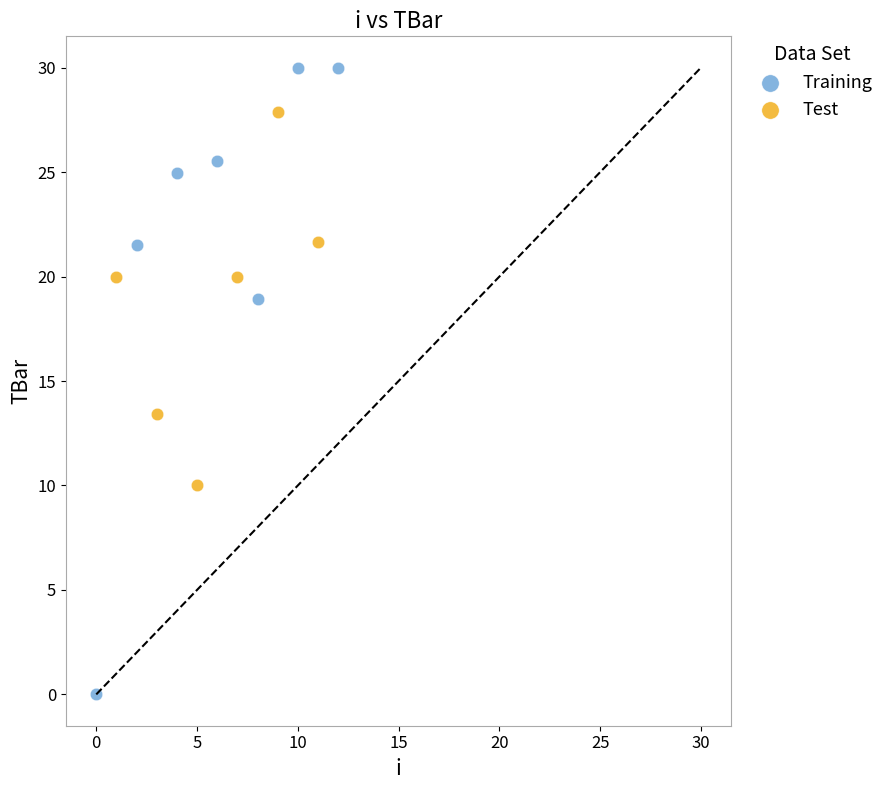

Which series contains the lowest Y value?

Training